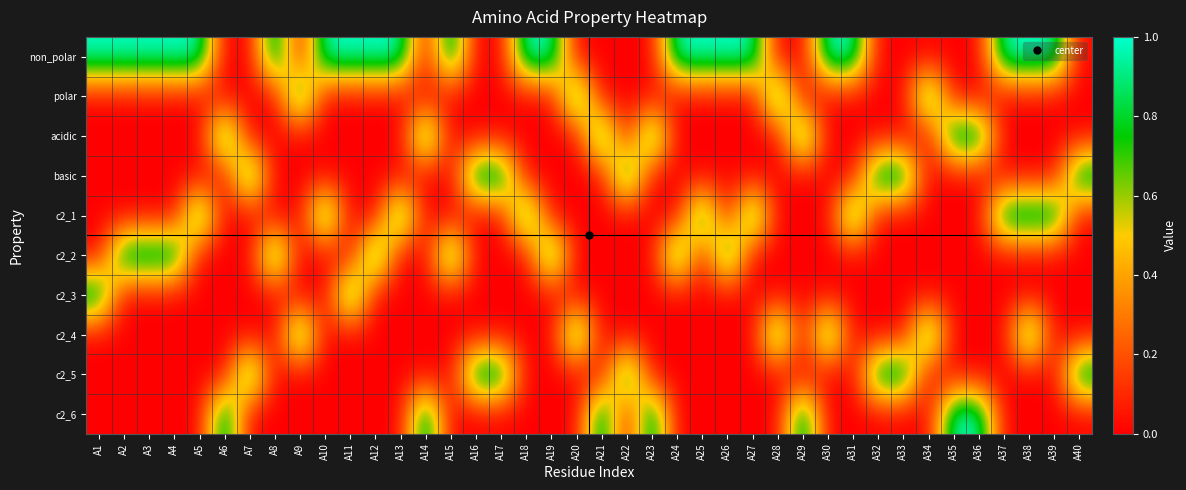

What is the maximum value shown in the chart?

1